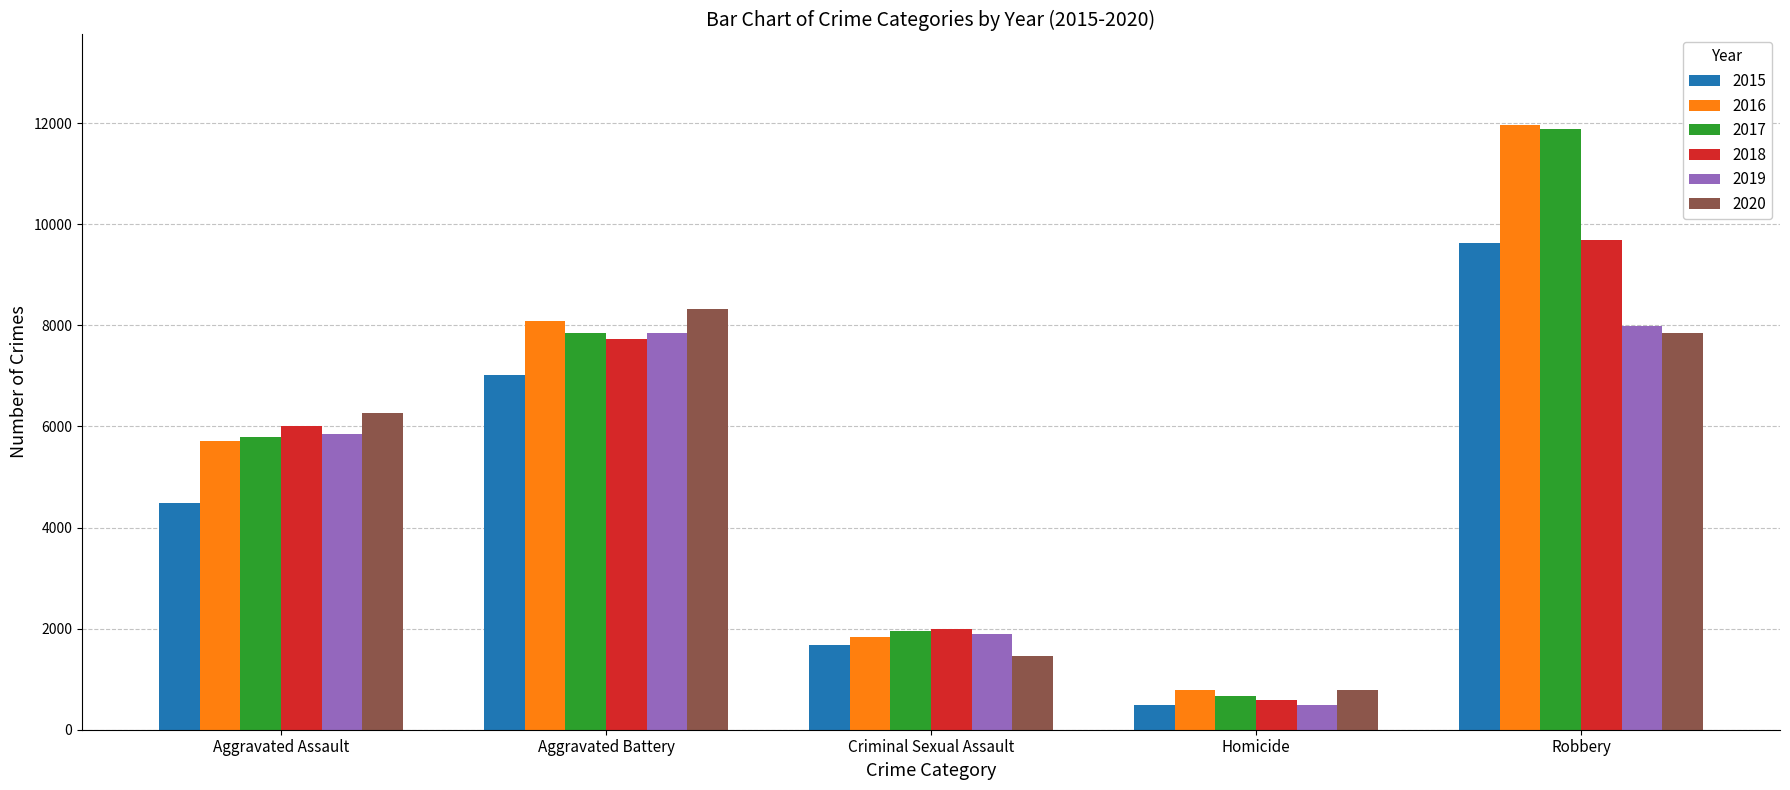

What are all the series names shown in the legend?

2015, 2016, 2017, 2018, 2019, 2020